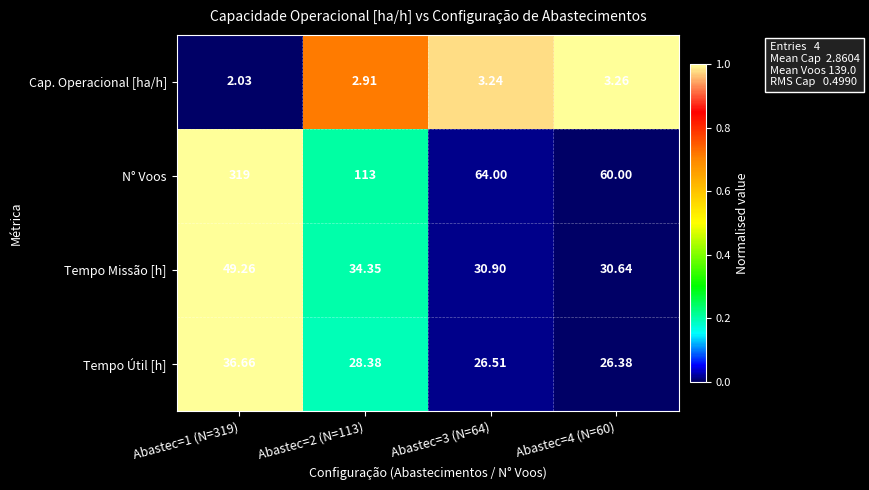

Which series changed the most between Abastec=1 (N=319) and Abastec=2 (N=113)?

N° Voos